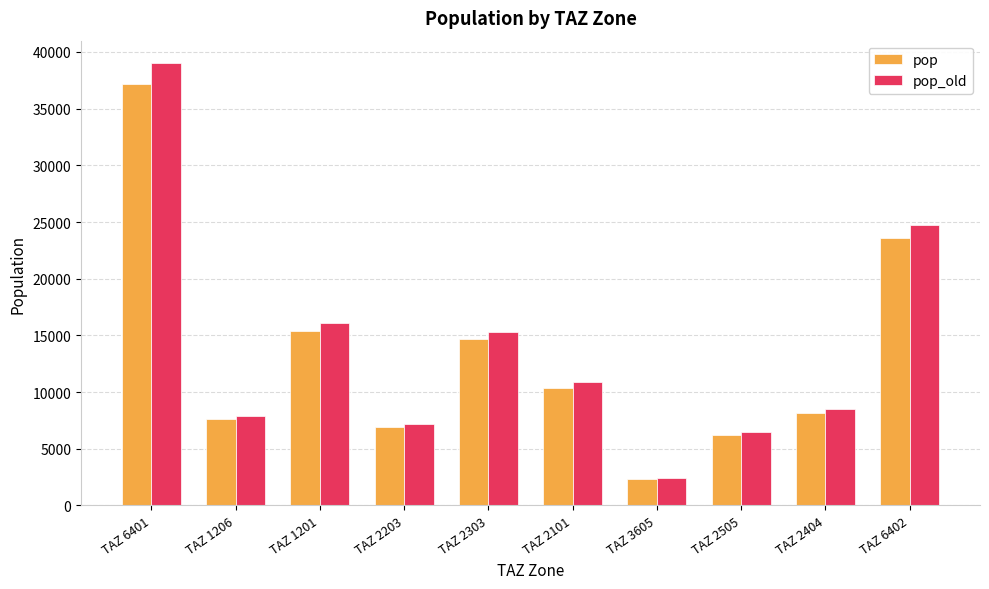

Which category has the lowest value across all series?

TAZ 3605